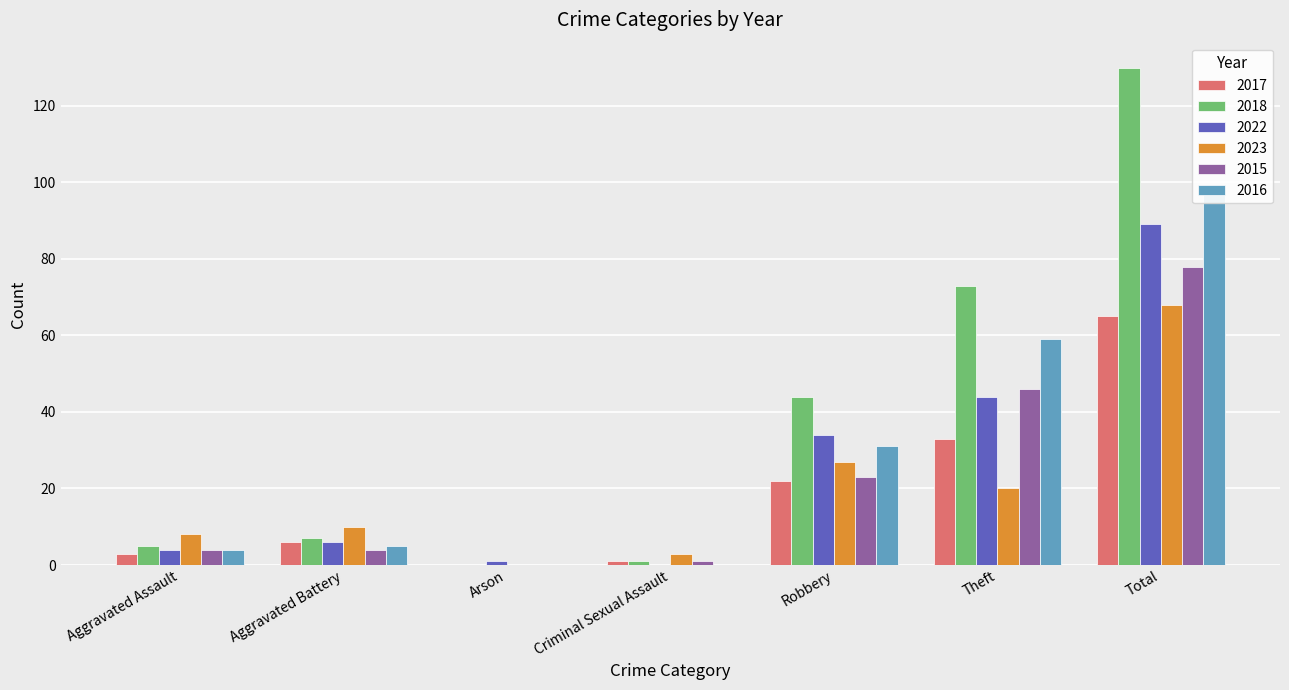

Which category has the lowest value in the 2017 series?

Arson